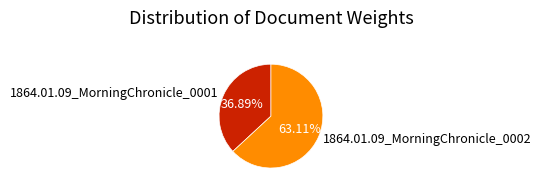

To the nearest percent, what is the combined percentage of 1864.01.09_MorningChronicle_0001 and 1864.01.09_MorningChronicle_0002?

100%